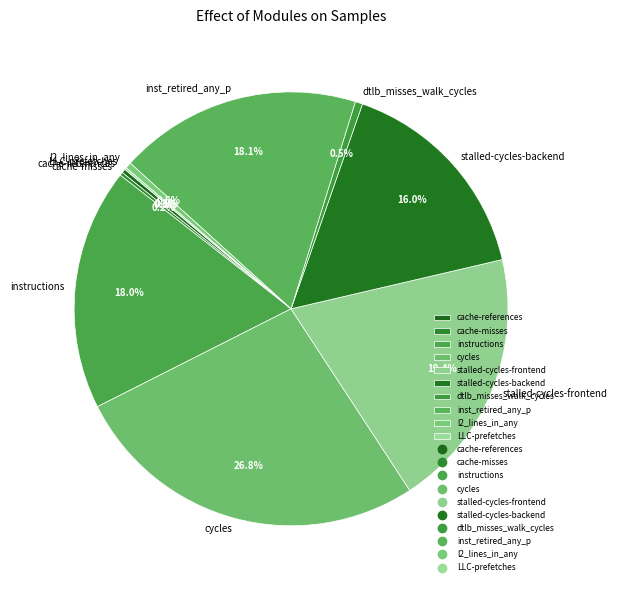

What is the ratio of the value at stalled-cycles-frontend to the value at stalled-cycles-backend?

1.2